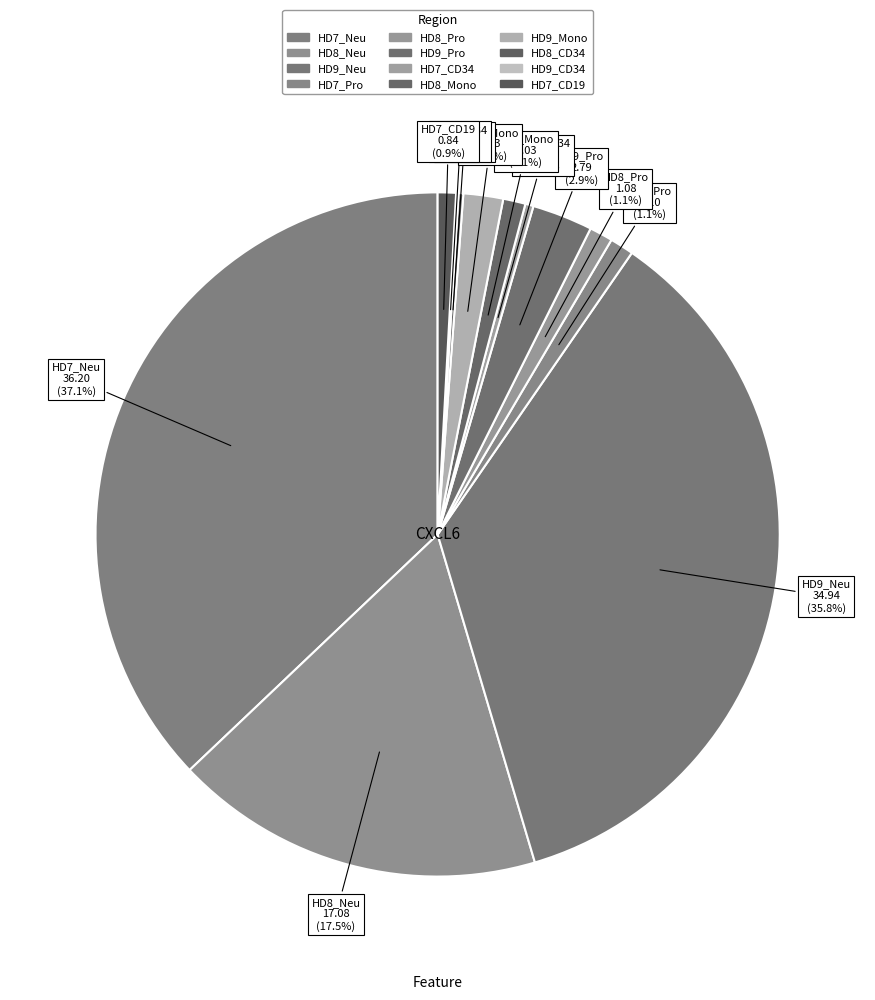

Does any single category account for the majority?

No